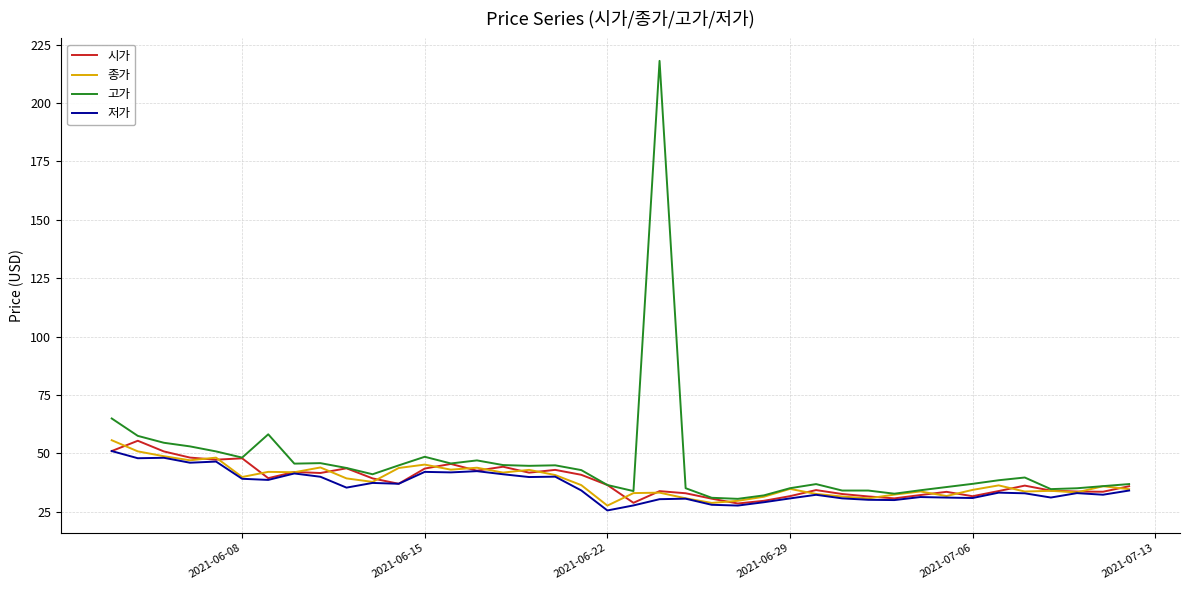

Which series has the largest range (max minus min)?

고가